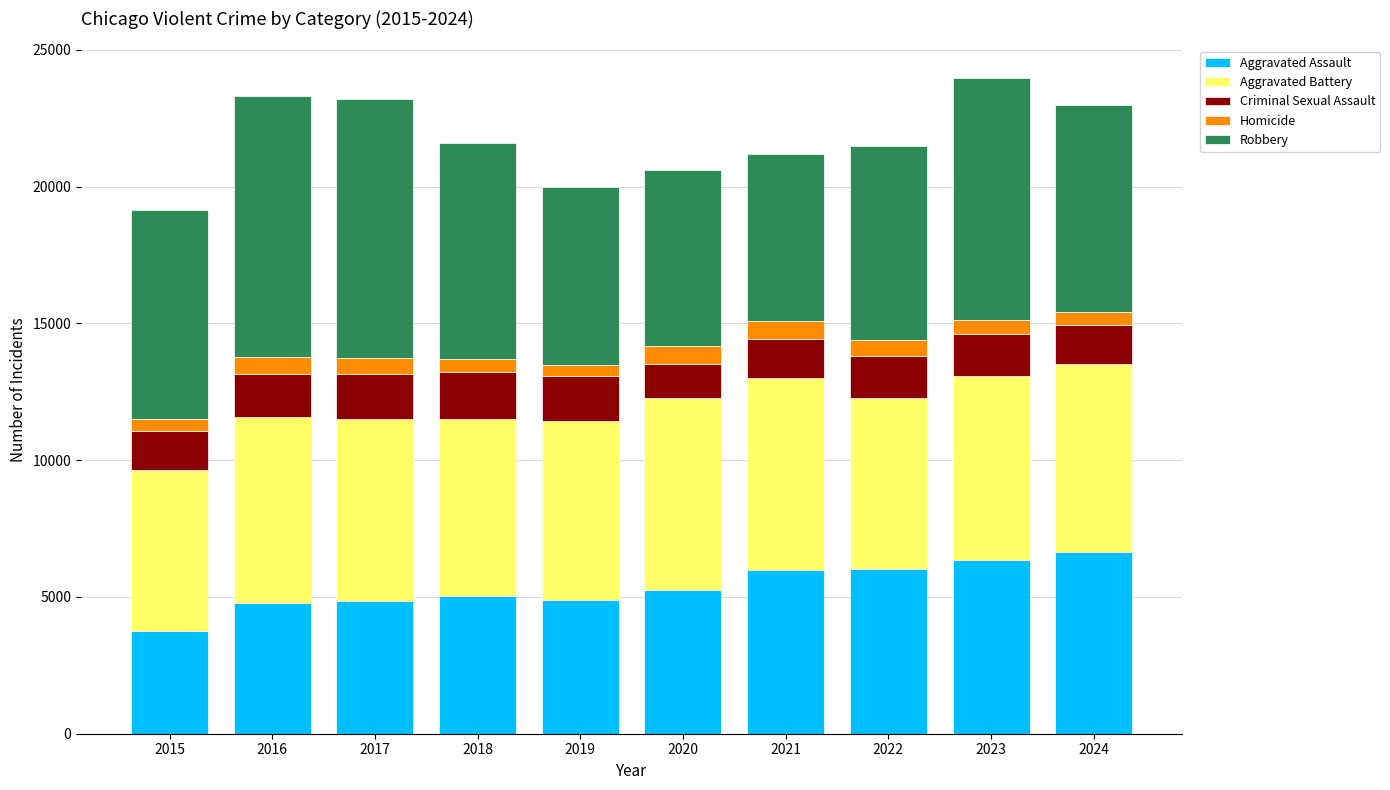

What is the sum of all Aggravated Assault values?

53541